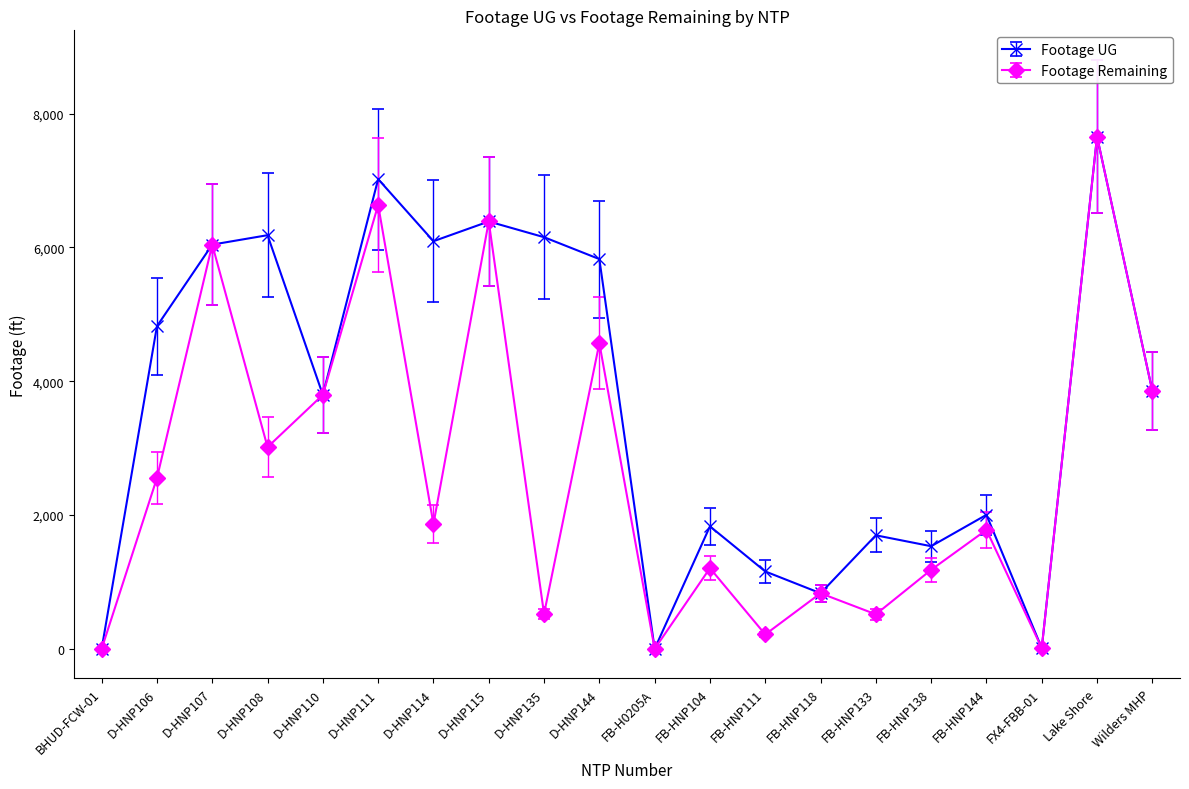

In Footage Remaining, how many points are higher than both neighbors (excluding endpoints)?

8